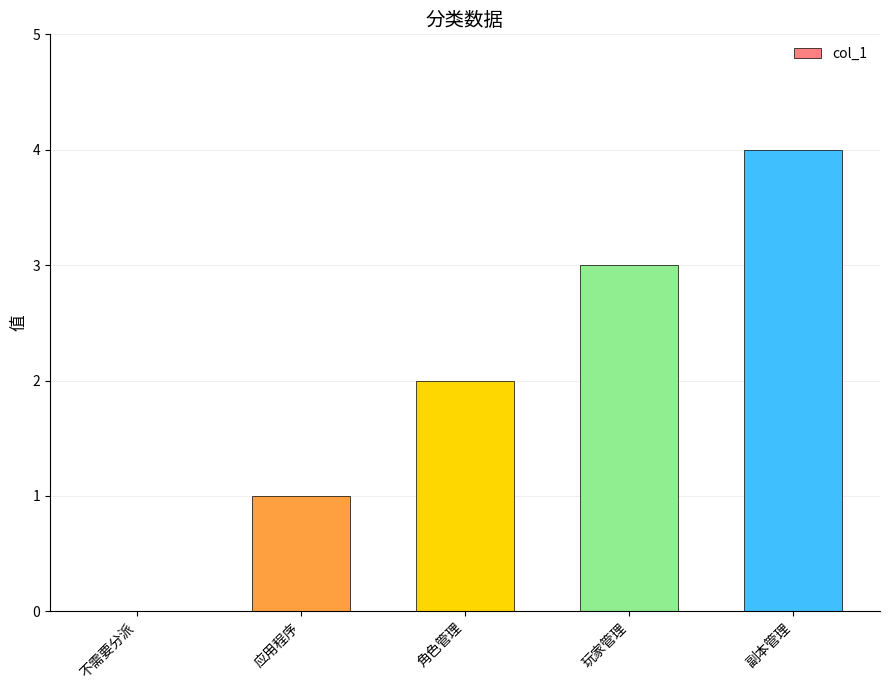

Which label corresponds to the largest value in the chart?

副本管理